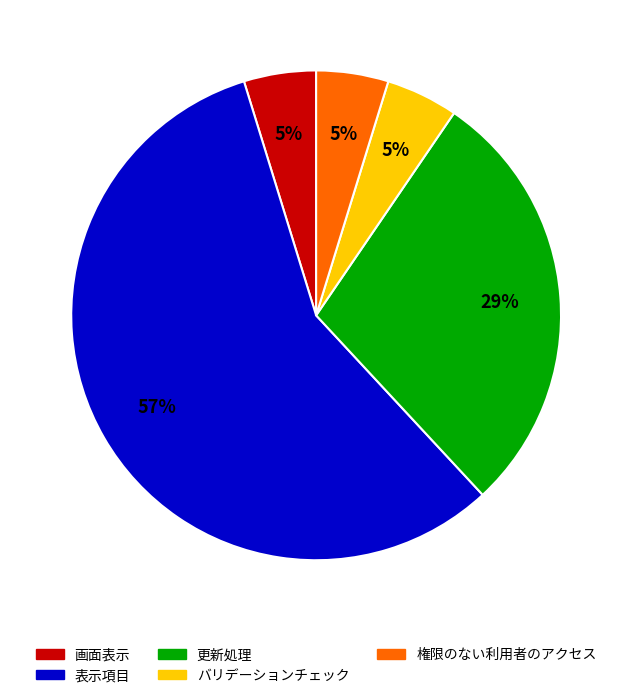

The 権限のない利用者のアクセス slice represents 5% of the pie. True or false?

True